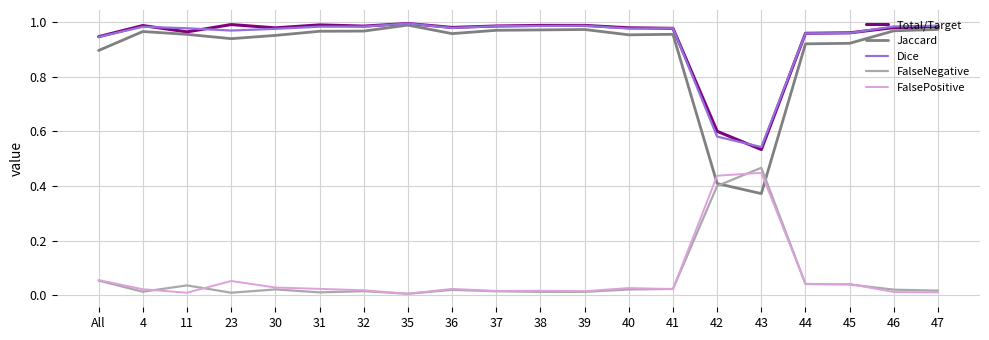

How many distinct data groups are displayed?

5